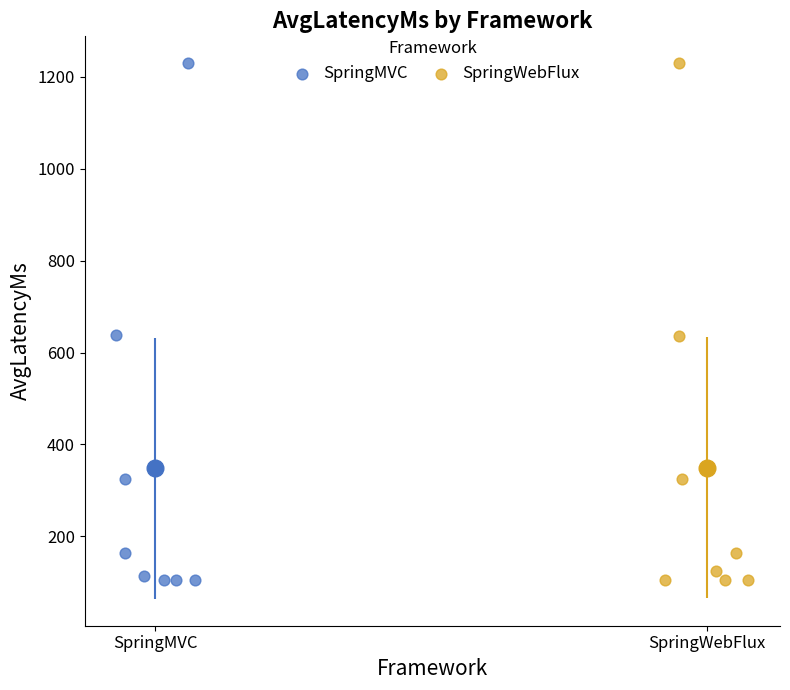

Which series has the widest spread of Y values?

SpringMVC